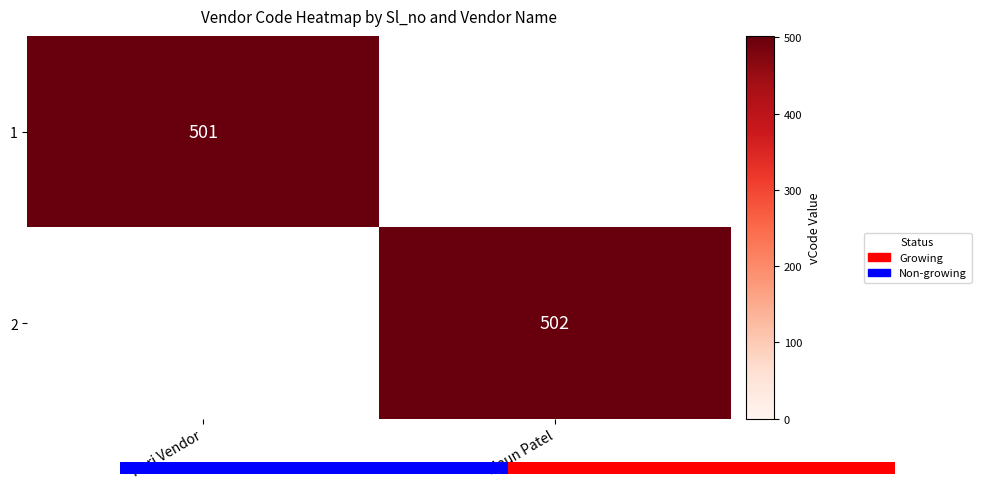

At which category does the chart reach its peak across all series?

Maun Patel